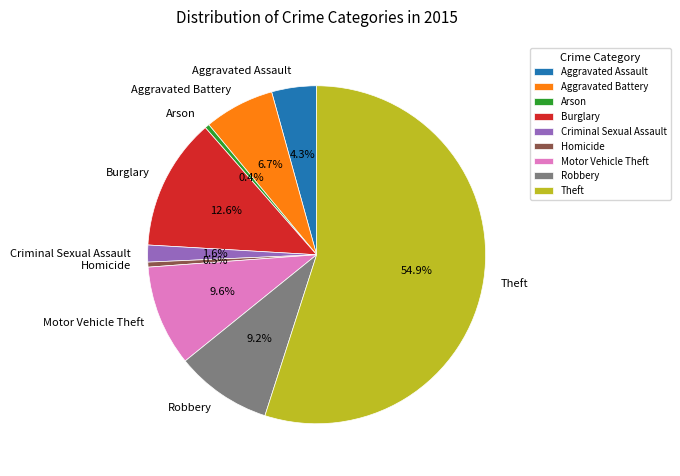

True or false: Robbery accounts for 9% of the total.

True